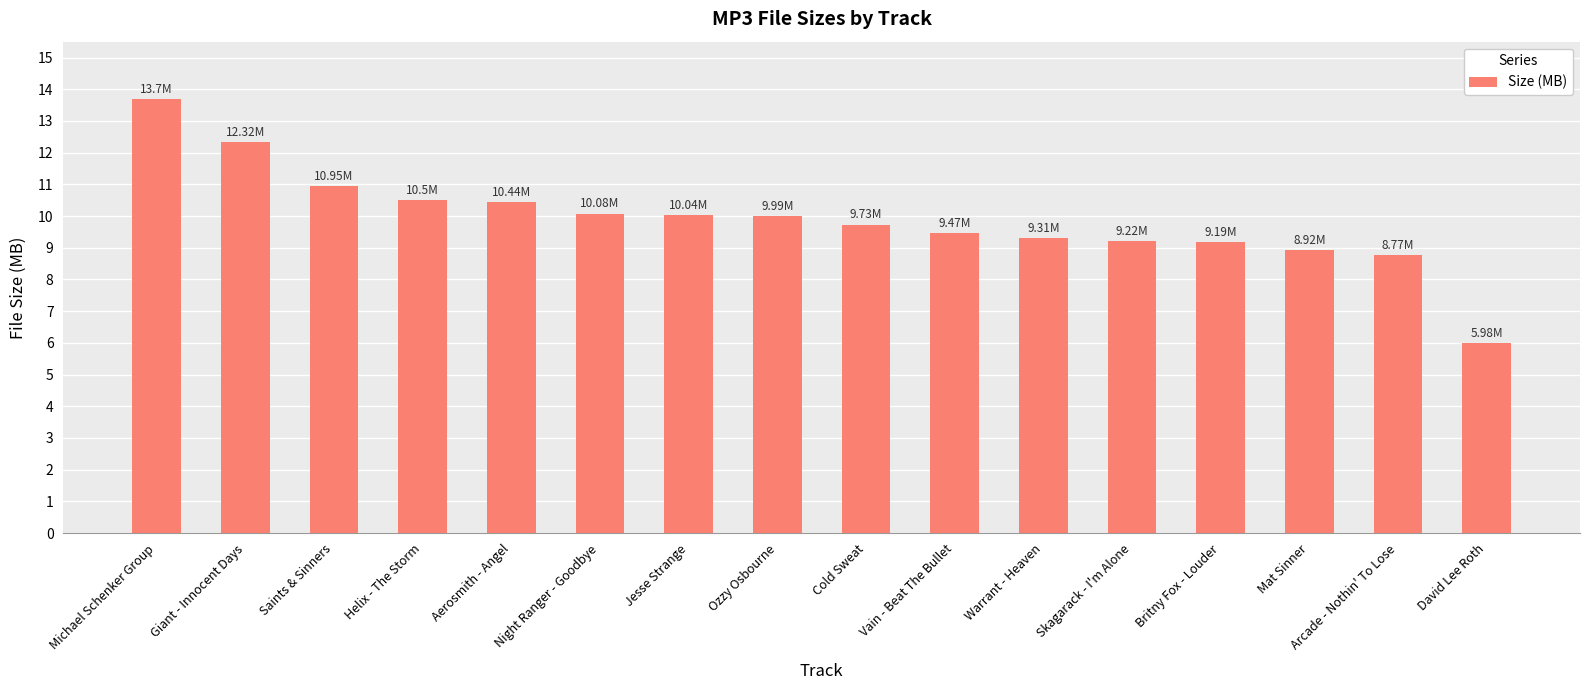

Are the bars horizontal?

No